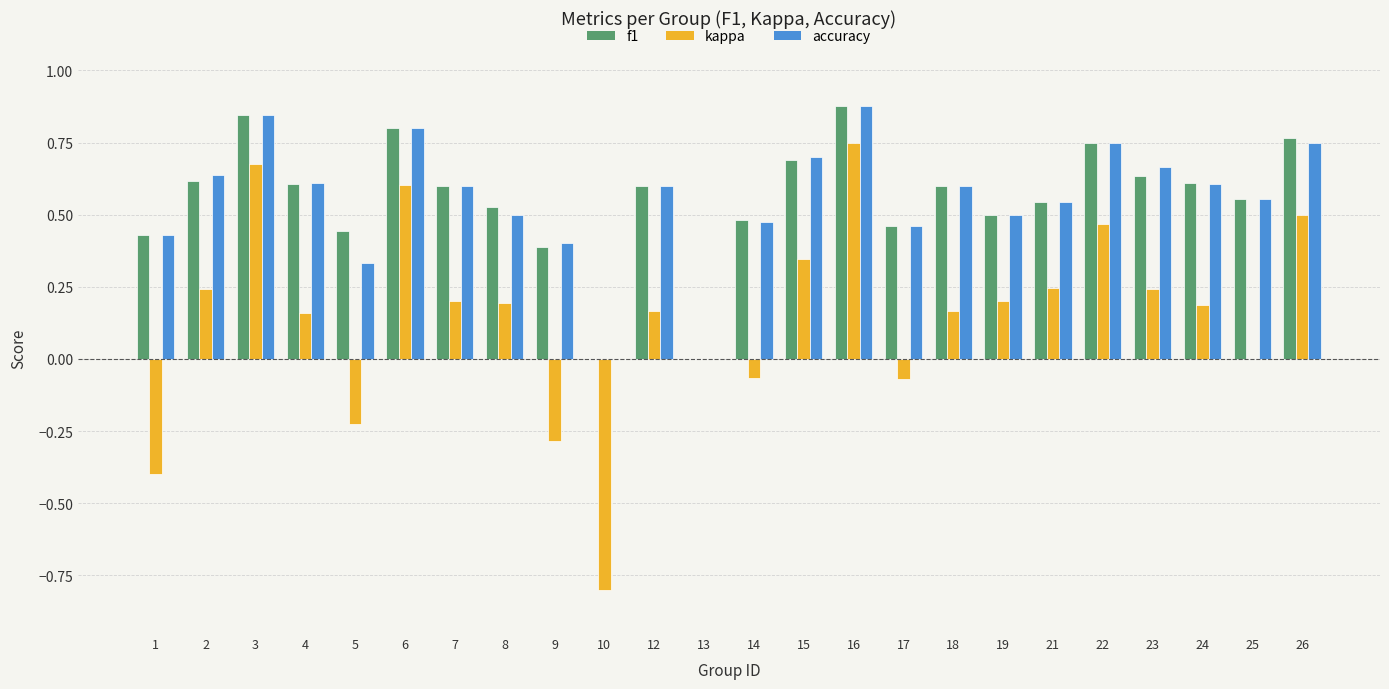

True or false: kappa has a value of 0.5 at 26.

True